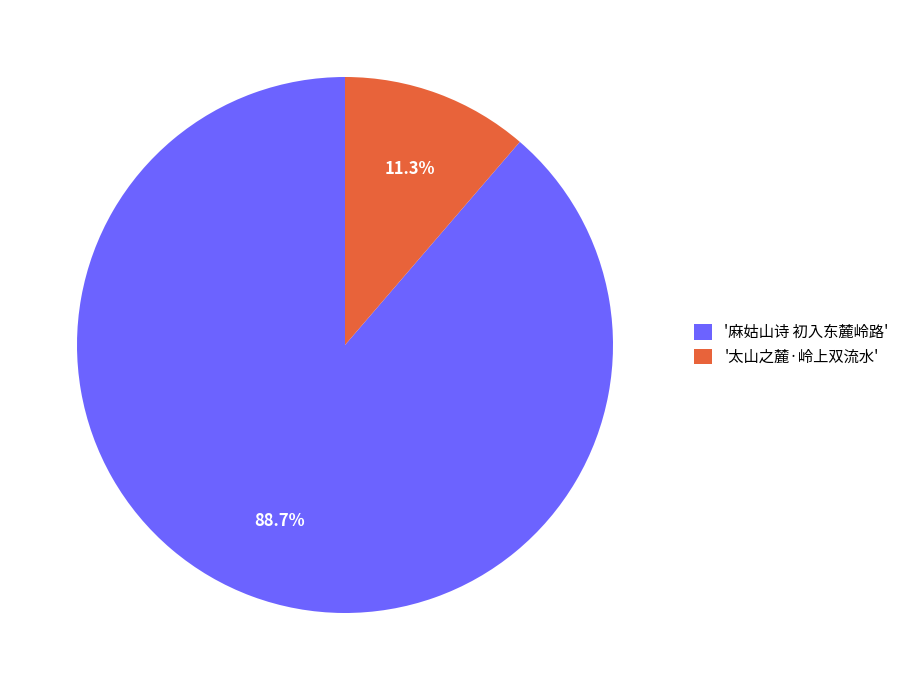

Which has a higher value, '麻姑山诗 初入东麓岭路' or '太山之麓·岭上双流水'?

'麻姑山诗 初入东麓岭路'